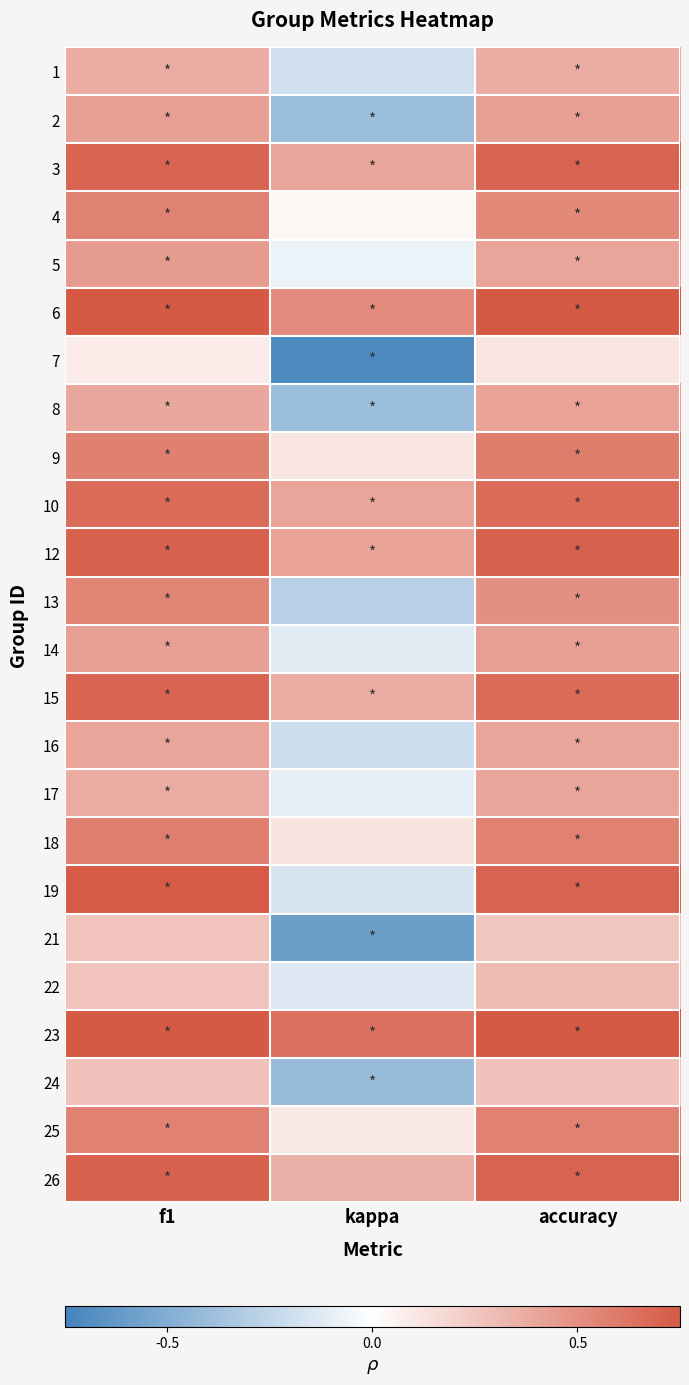

Reading left to right, transcribe all the data shown in this chart.

1: f1=0.4	kappa=-0.2	accuracy=0.4
2: f1=0.4	kappa=-0.4	accuracy=0.4
3: f1=0.7	kappa=0.4	accuracy=0.7
4: f1=0.6	kappa=0.0	accuracy=0.5
5: f1=0.5	kappa=-0.1	accuracy=0.4
6: f1=0.8	kappa=0.5	accuracy=0.8
7: f1=0.1	kappa=-0.7	accuracy=0.1
8: f1=0.4	kappa=-0.4	accuracy=0.4
9: f1=0.6	kappa=0.1	accuracy=0.6
10: f1=0.7	kappa=0.4	accuracy=0.7
12: f1=0.7	kappa=0.4	accuracy=0.7
13: f1=0.6	kappa=-0.3	accuracy=0.5
14: f1=0.4	kappa=-0.1	accuracy=0.4
15: f1=0.7	kappa=0.4	accuracy=0.7
16: f1=0.4	kappa=-0.2	accuracy=0.4
17: f1=0.4	kappa=-0.1	accuracy=0.4
18: f1=0.6	kappa=0.1	accuracy=0.6
19: f1=0.7	kappa=-0.2	accuracy=0.7
21: f1=0.3	kappa=-0.6	accuracy=0.2
22: f1=0.3	kappa=-0.1	accuracy=0.3
23: f1=0.8	kappa=0.6	accuracy=0.8
24: f1=0.3	kappa=-0.4	accuracy=0.3
25: f1=0.6	kappa=0.1	accuracy=0.6
26: f1=0.7	kappa=0.3	accuracy=0.7